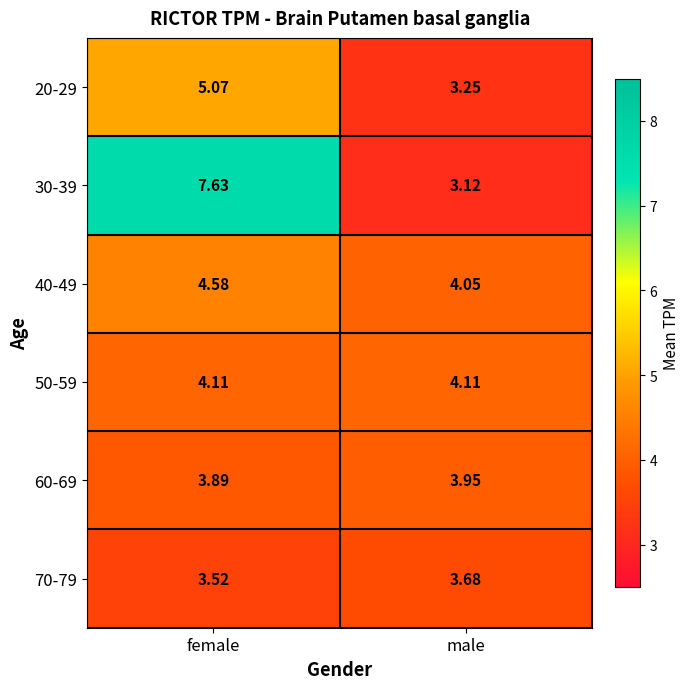

Is the value of 60-69 at male greater than the value of 50-59 at male?

No